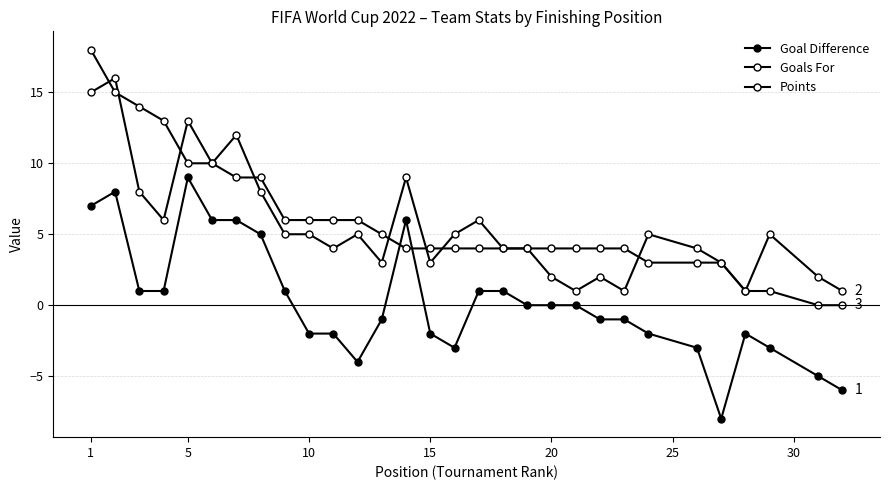

Count the number of categories in the chart.

30